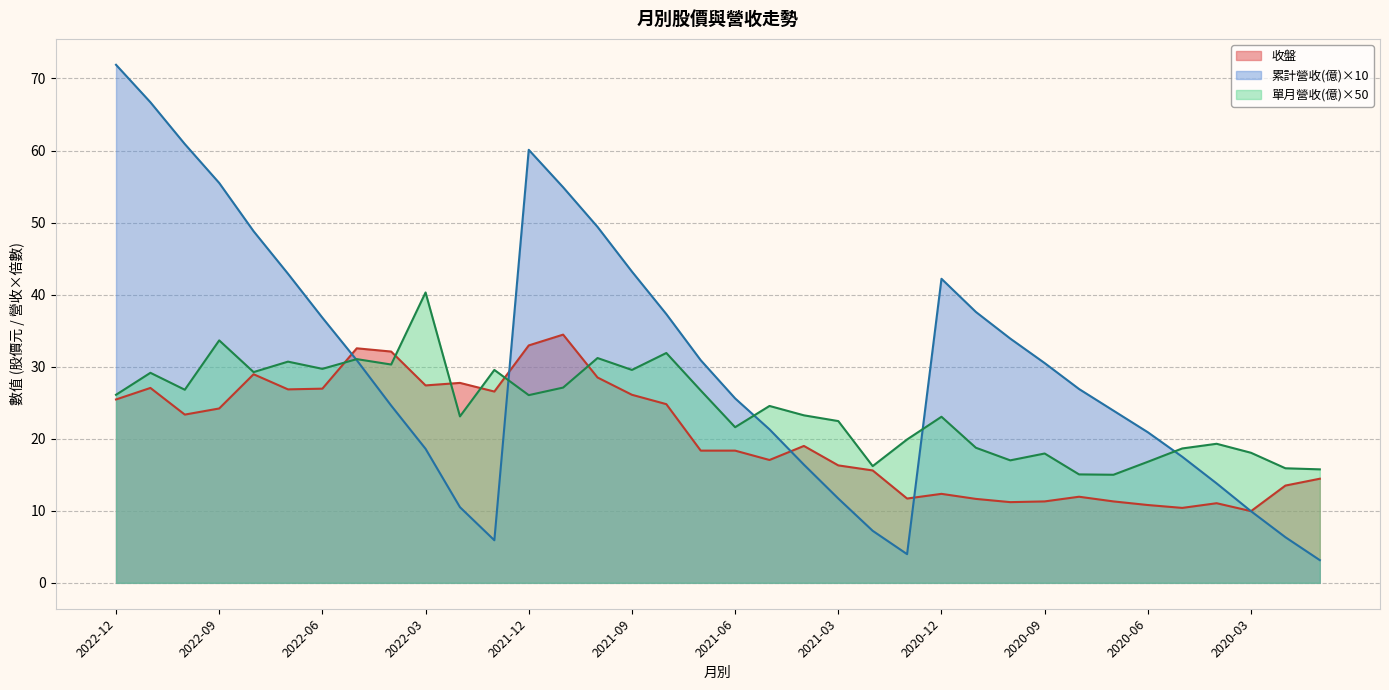

Where do 累計營收(億) and 單月營收(億) first cross each other?

2022-06 and 2022-05